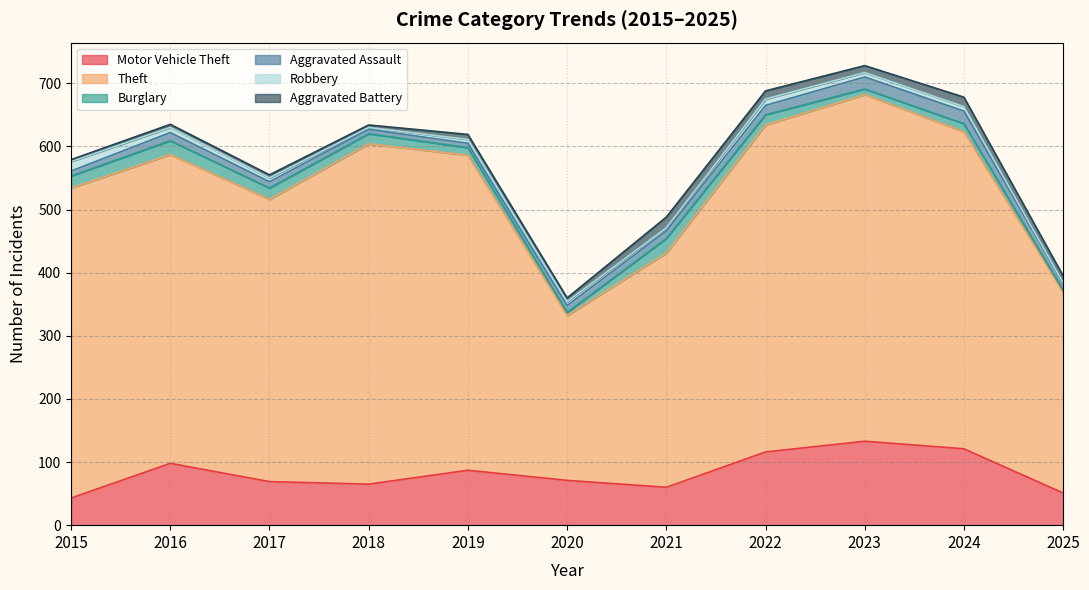

Does the chart display data point markers on the line(s)?

No